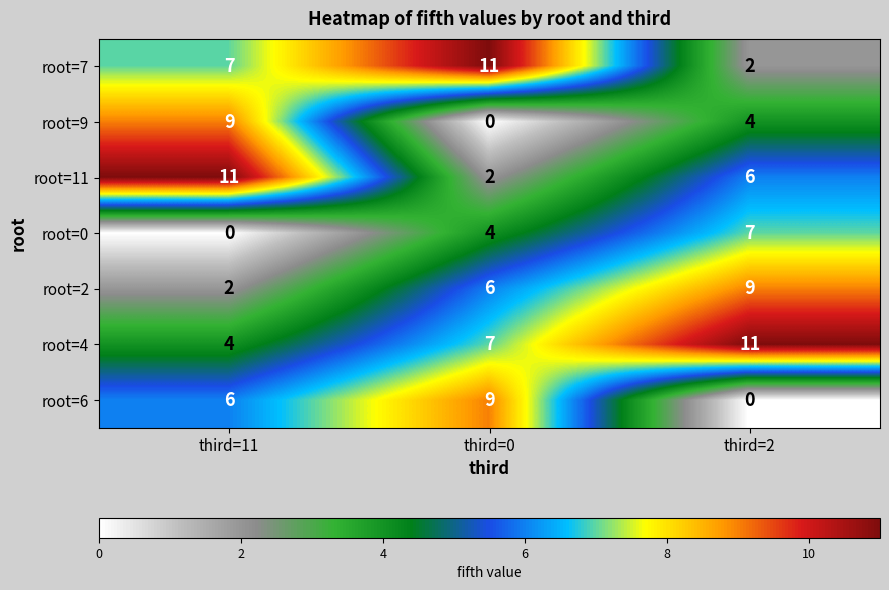

What is the spread (max minus min) of values at third=11?

11